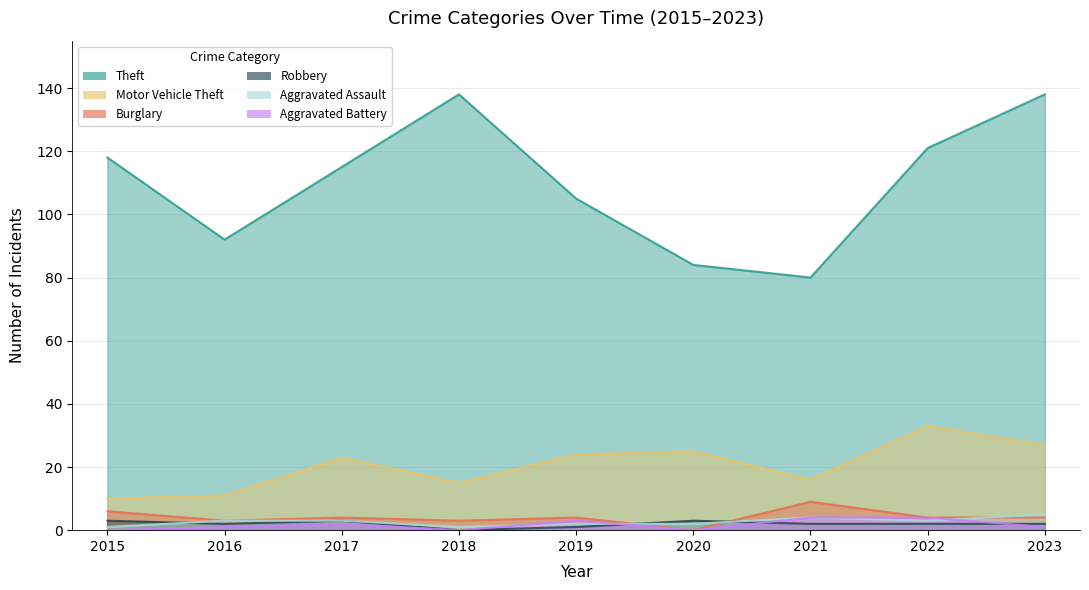

Reading left to right, extract all data points from this chart.

Theft: 118	92	115	138	105	84	80	121	138
Motor Vehicle Theft: 10	11	23	15	24	25	16	33	27
Burglary: 6	3	4	3	4	0	9	4	4
Robbery: 3	2	3	0	1	3	2	2	2
Aggravated Assault: 1	3	3	1	2	2	4	3	5
Aggravated Battery: 0	1	2	0	3	0	4	4	1